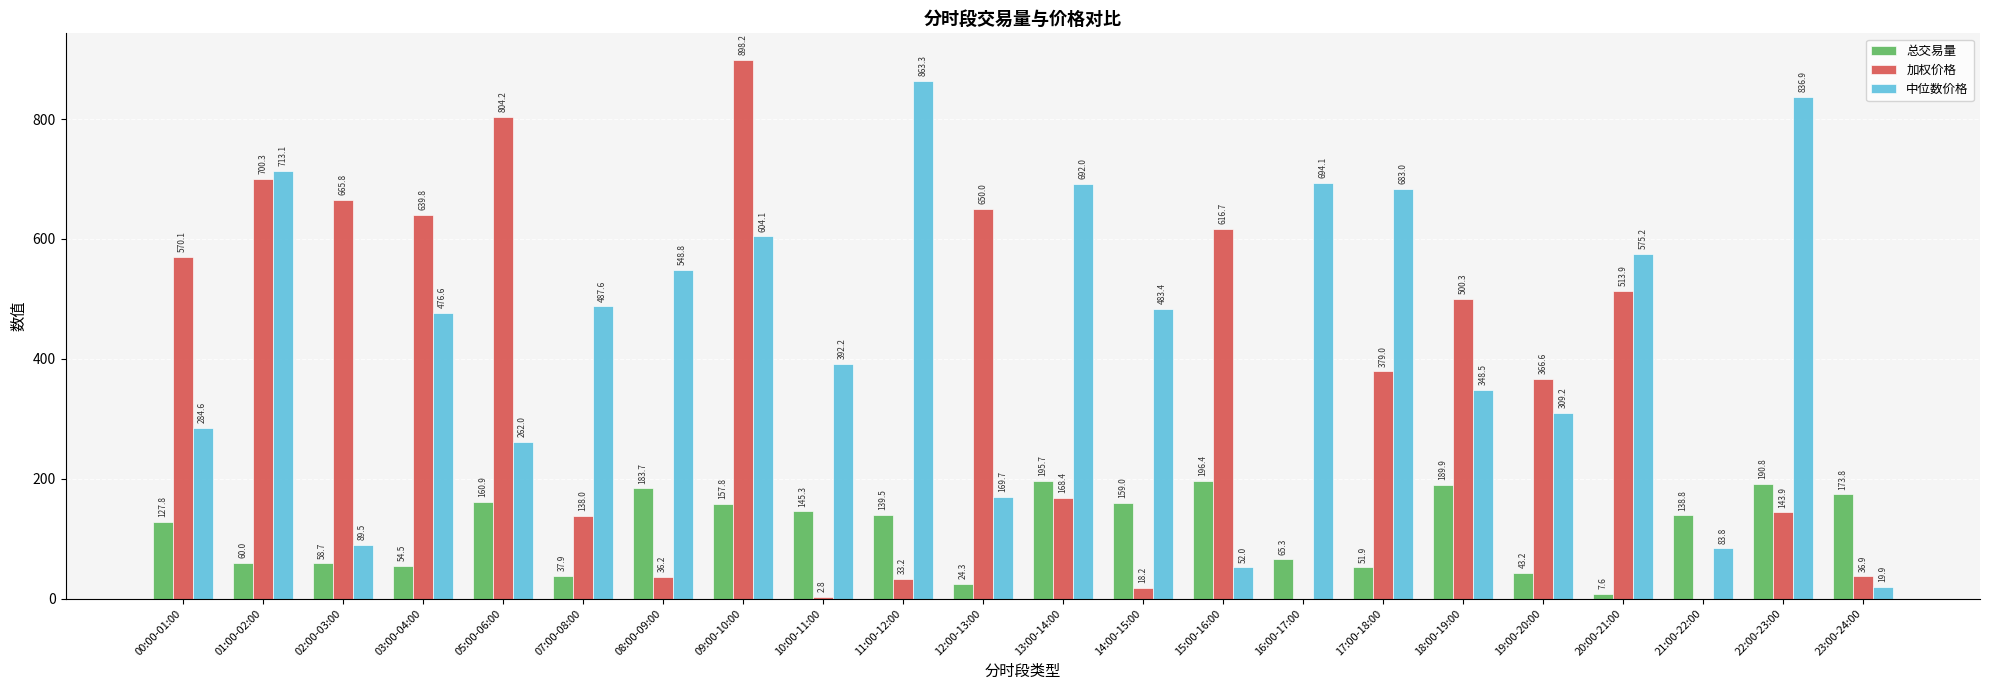

The value of 加权价格 at 13:00-14:00 is 168.4. True or false?

True